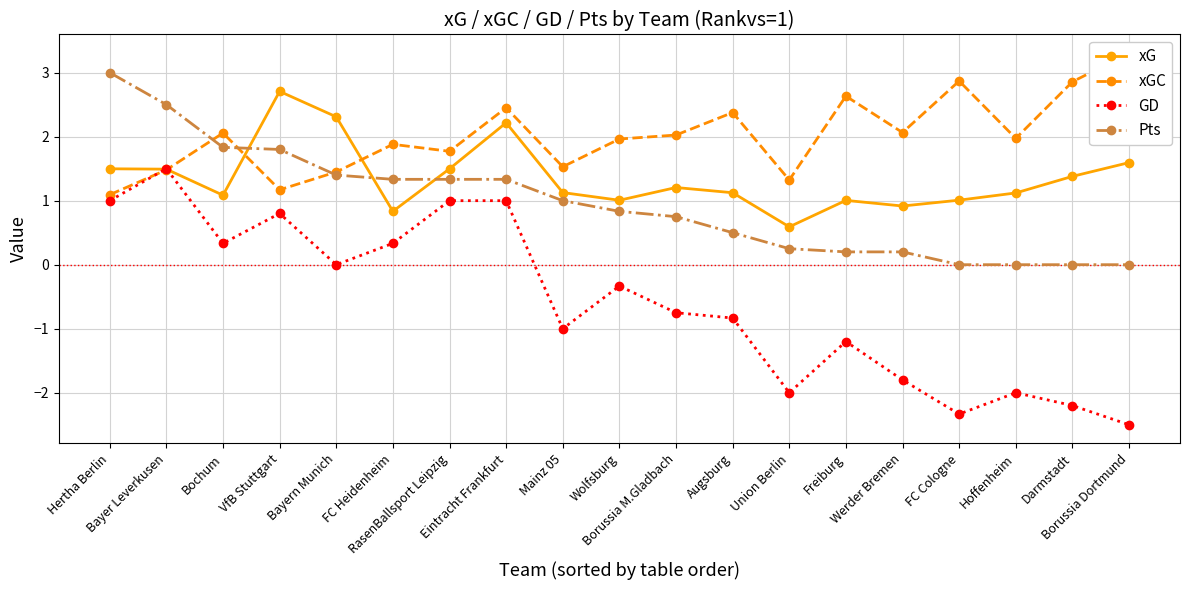

At which category does GD reach its first local peak?

Bayer Leverkusen